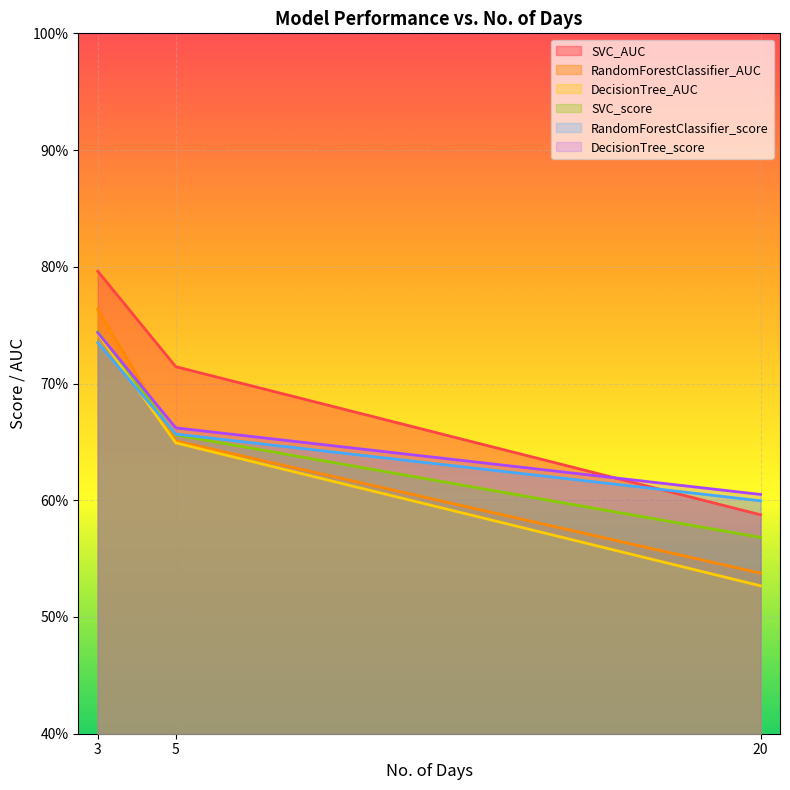

Reading left to right, what are all the values shown in this chart?

SVC_AUC: 3=0.8	5=0.7	20=0.6
RandomForestClassifier_AUC: 3=0.8	5=0.7	20=0.5
DecisionTree_AUC: 3=0.7	5=0.6	20=0.5
SVC_score: 3=0.7	5=0.7	20=0.6
RandomForestClassifier_score: 3=0.7	5=0.7	20=0.6
DecisionTree_score: 3=0.7	5=0.7	20=0.6